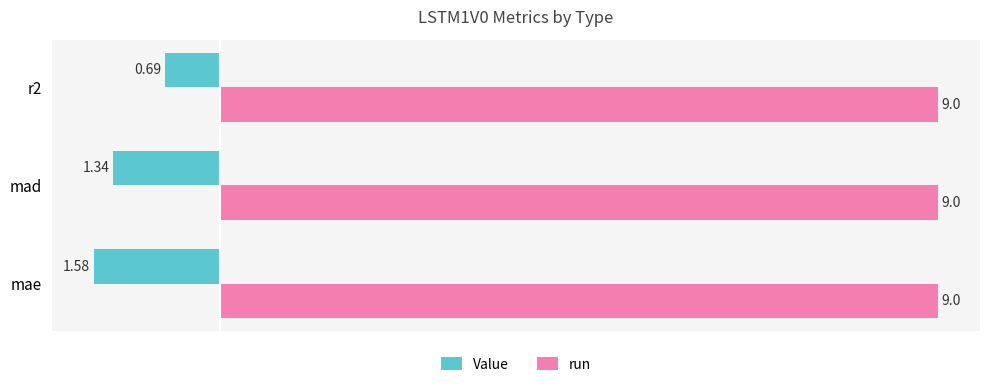

Rank the series by their average value, from highest to lowest.

run, Value